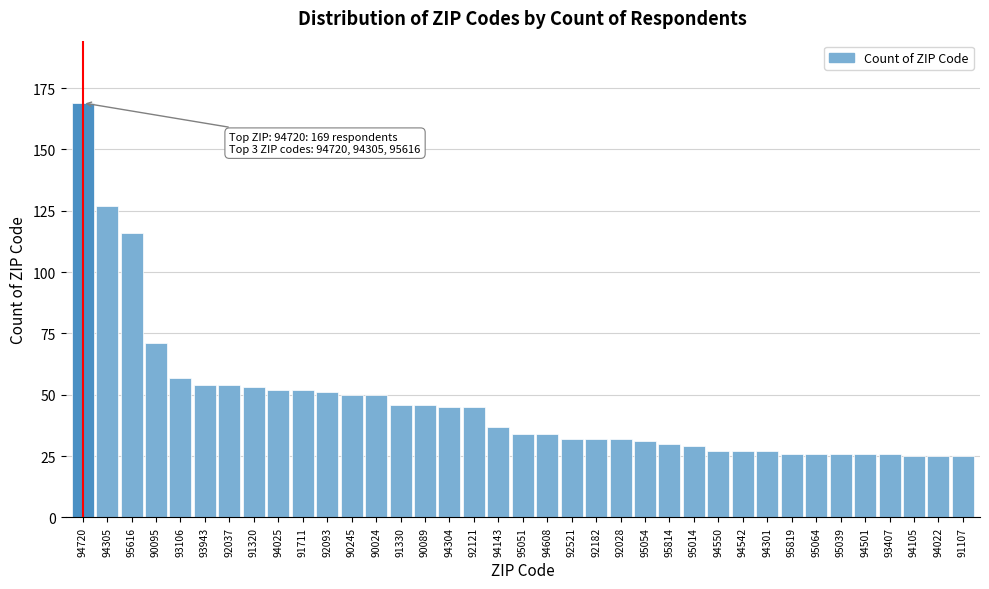

Which has a higher value, 92182 or 91330?

91330